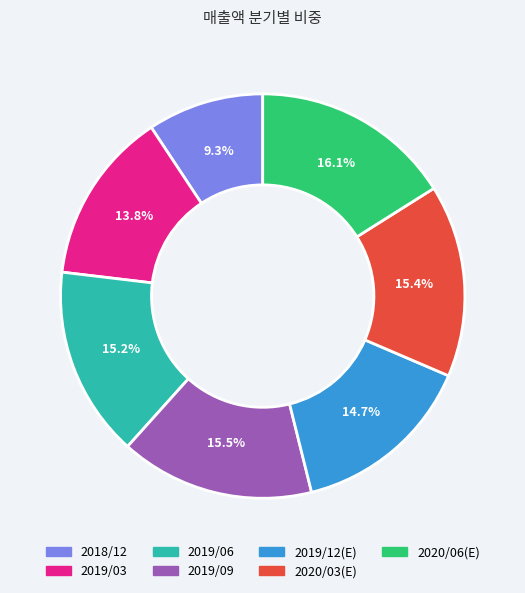

Which category has the biggest portion of the pie?

2020/06(E)